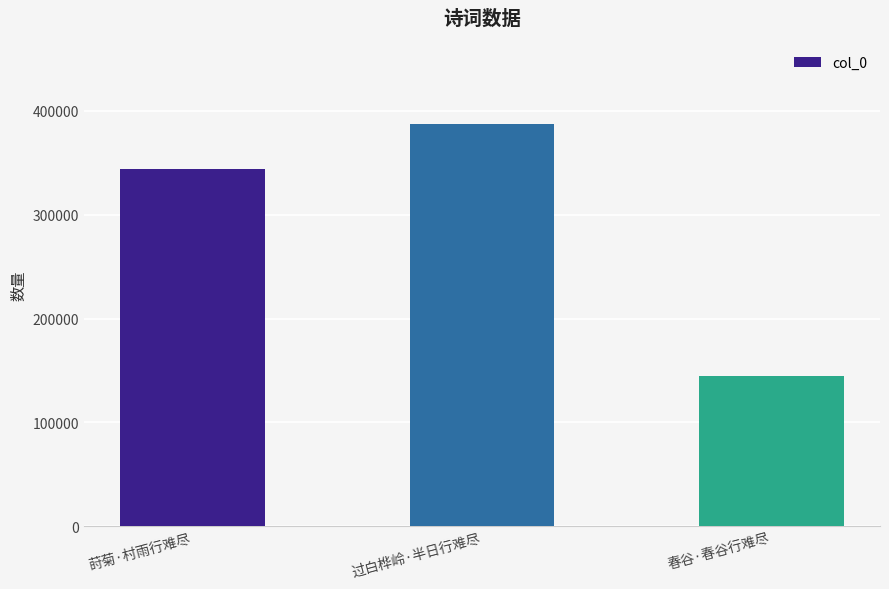

How many bars are there in total?

3